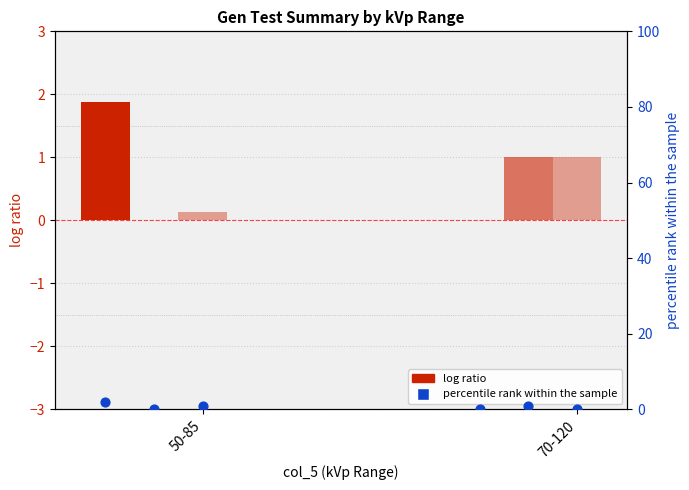

At how many categories does at least one series exceed 0?

2